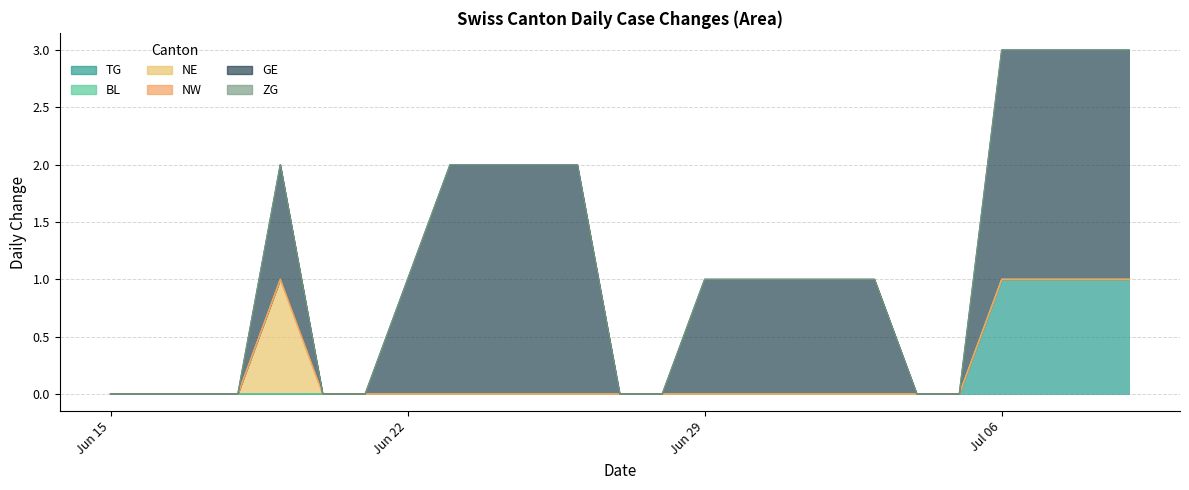

What are all the series names shown in the legend?

TG, BL, NE, NW, GE, ZG